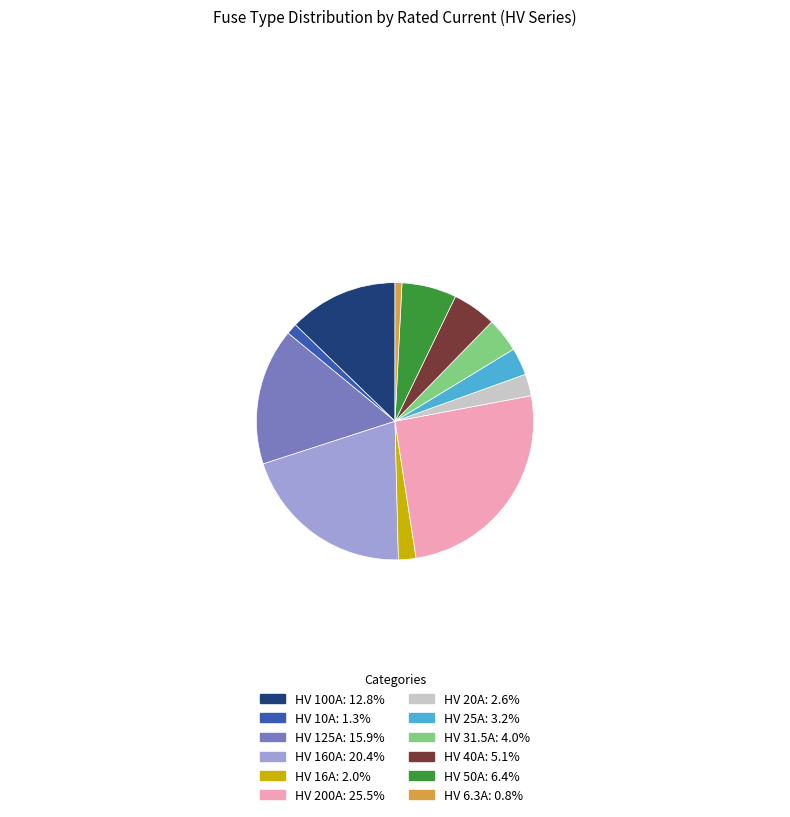

Do HV 25A: 3.2% and HV 50A: 6.4% together represent more than half of the pie?

No